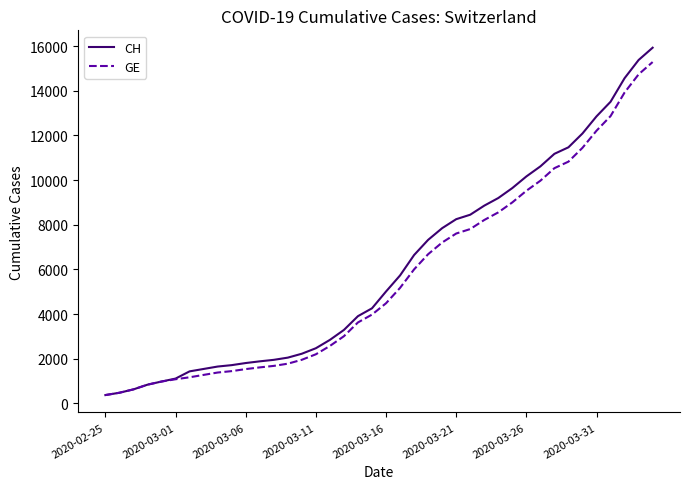

What is the greatest value displayed?

15926